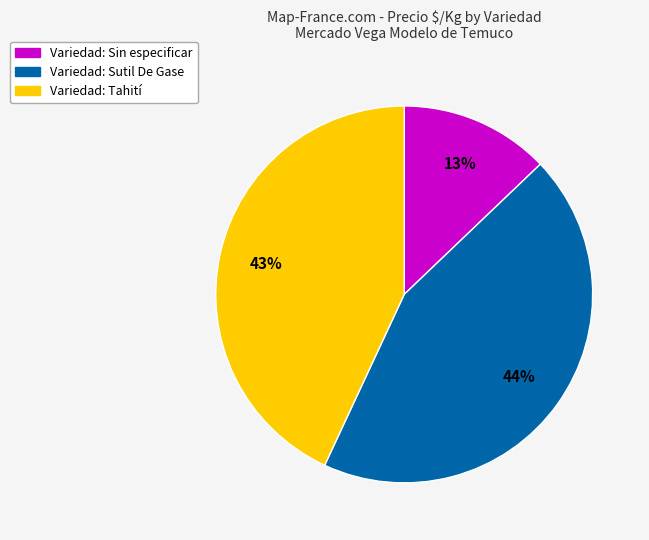

Does any single category account for the majority?

No